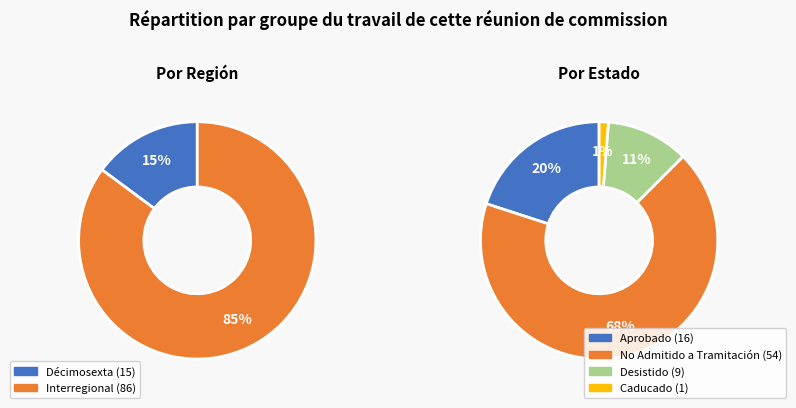

Count the number of slices in the pie.

2